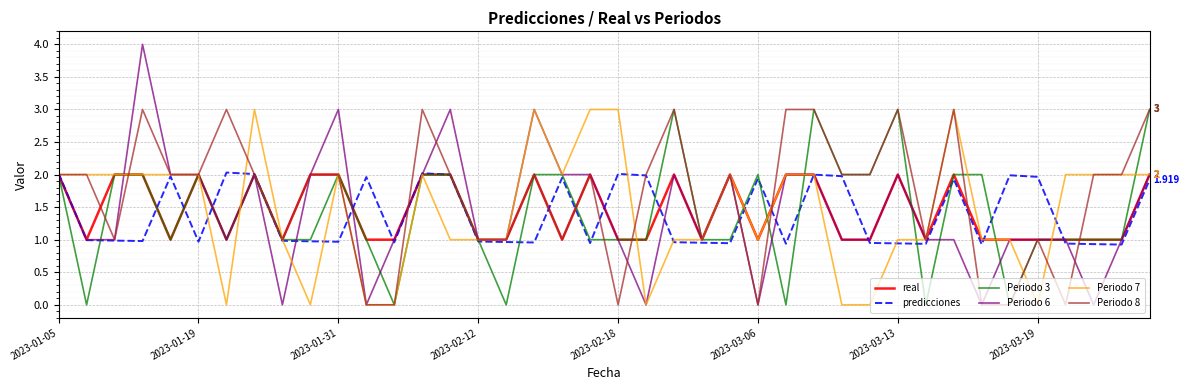

How many lines are shown in the chart?

6